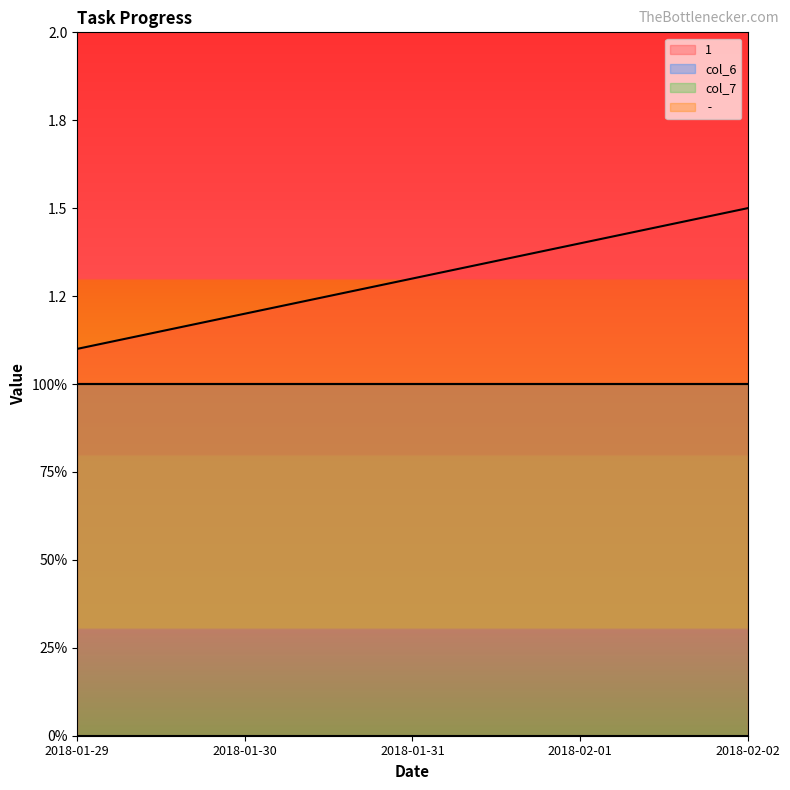

Which has a higher value, 2018-01-29 or 2018-01-30?

2018-01-30